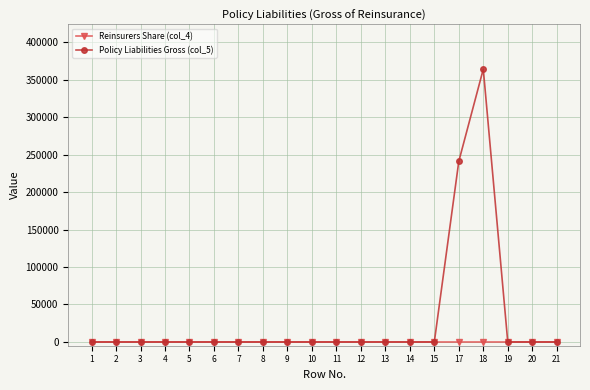

List the series in order of their peak value, lowest first.

Reinsurers Share (col_4), Policy Liabilities Gross (col_5)